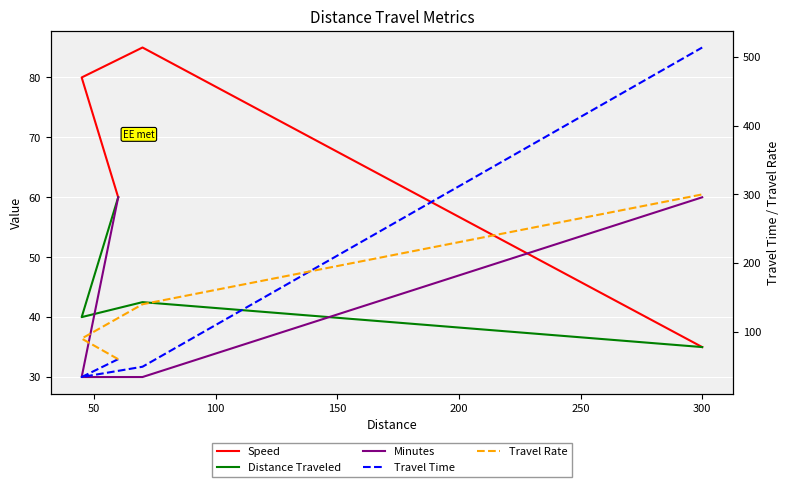

How many values in the Travel Time series exceed 60?

1